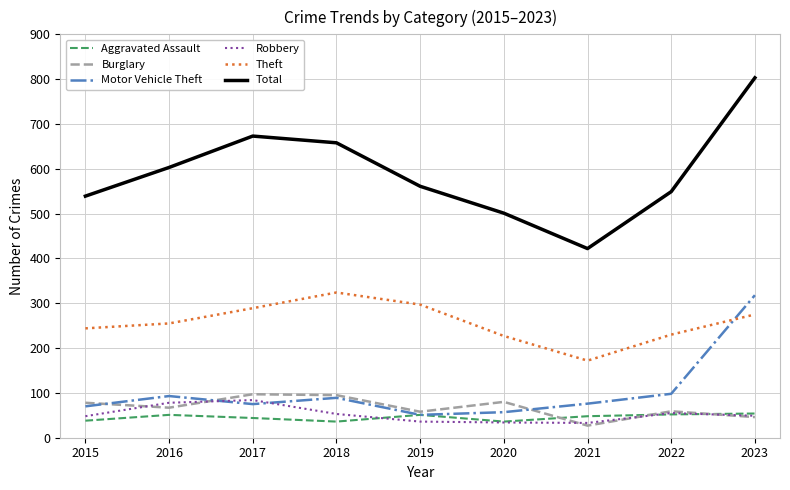

What is the spread (max minus min) of values at 2016?

552